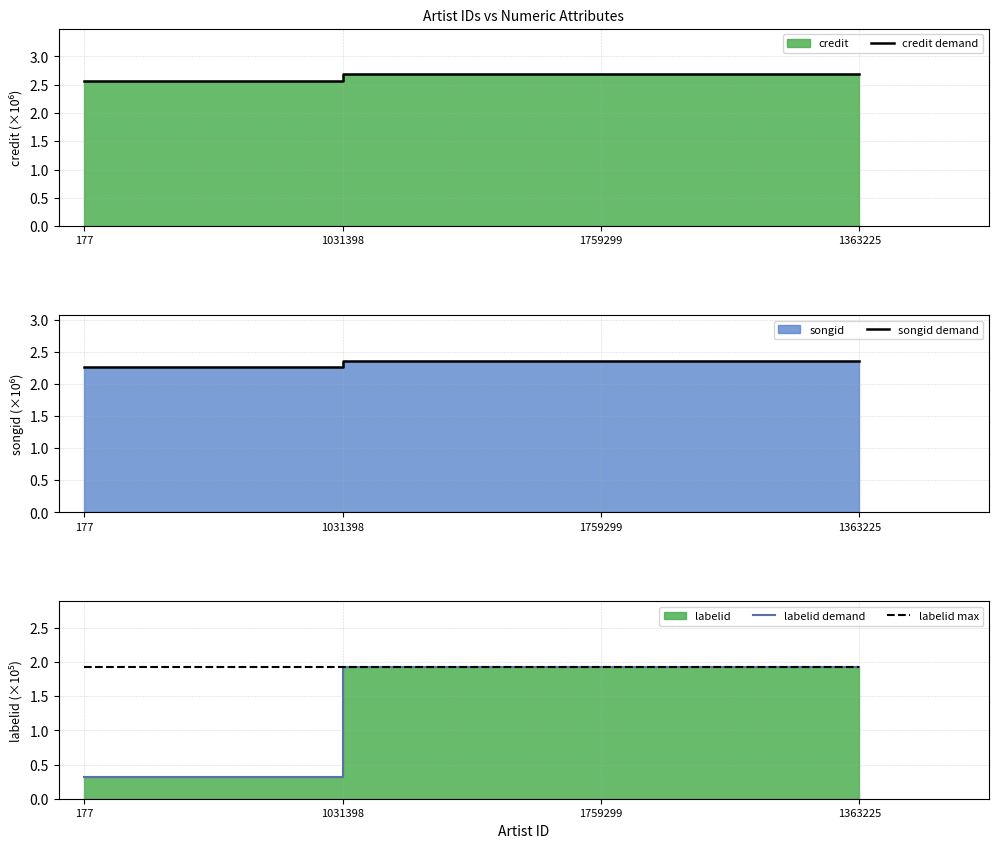

What is the sum of all songid demand values?

9.4